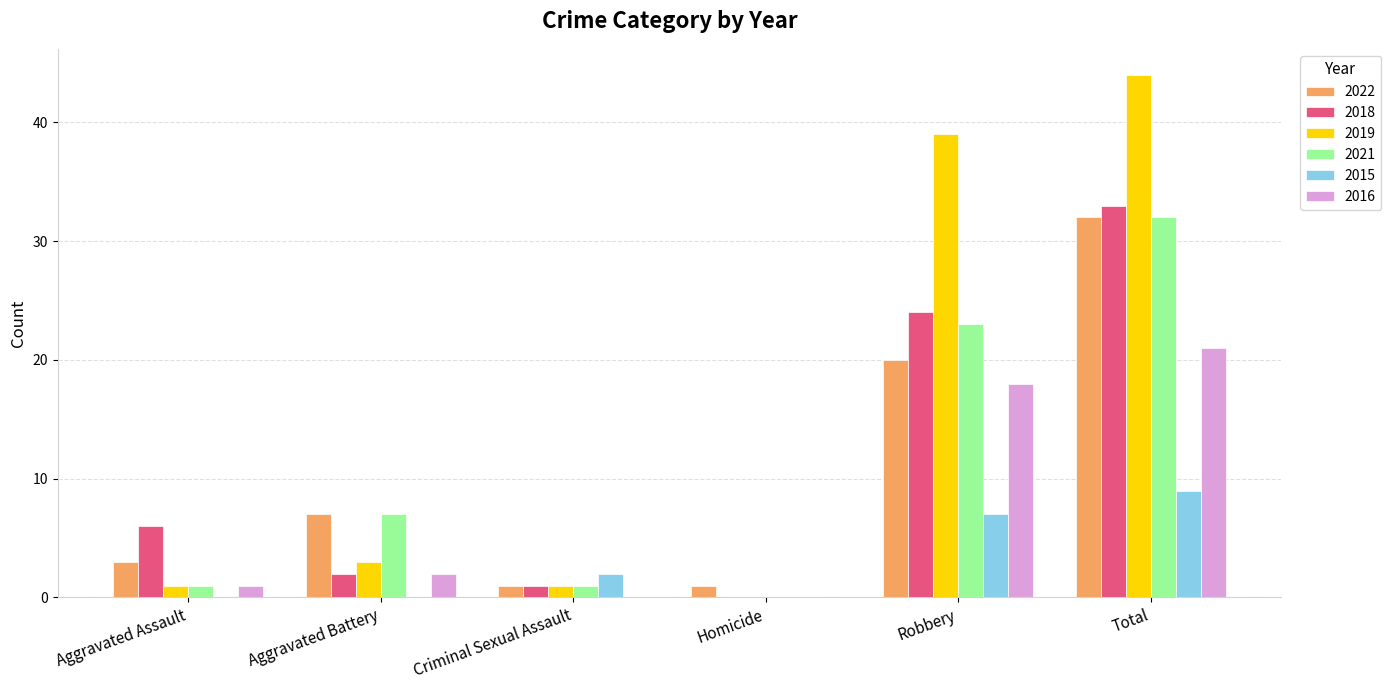

At which label is 2021 closest to 16?

Robbery